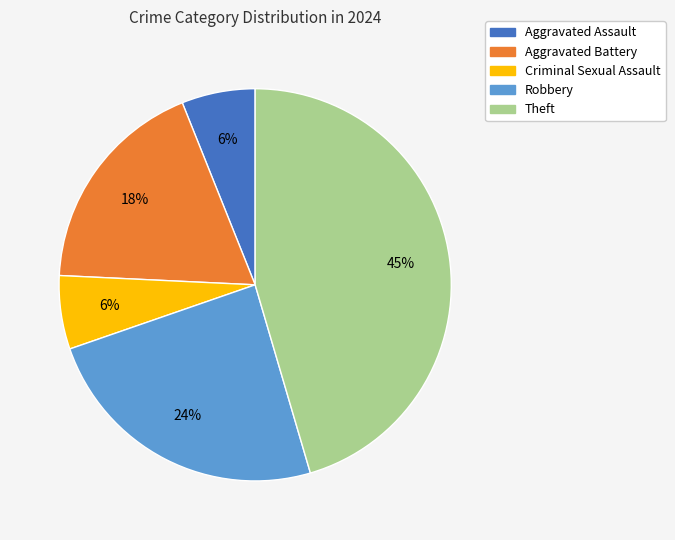

Does any single category account for the majority?

No